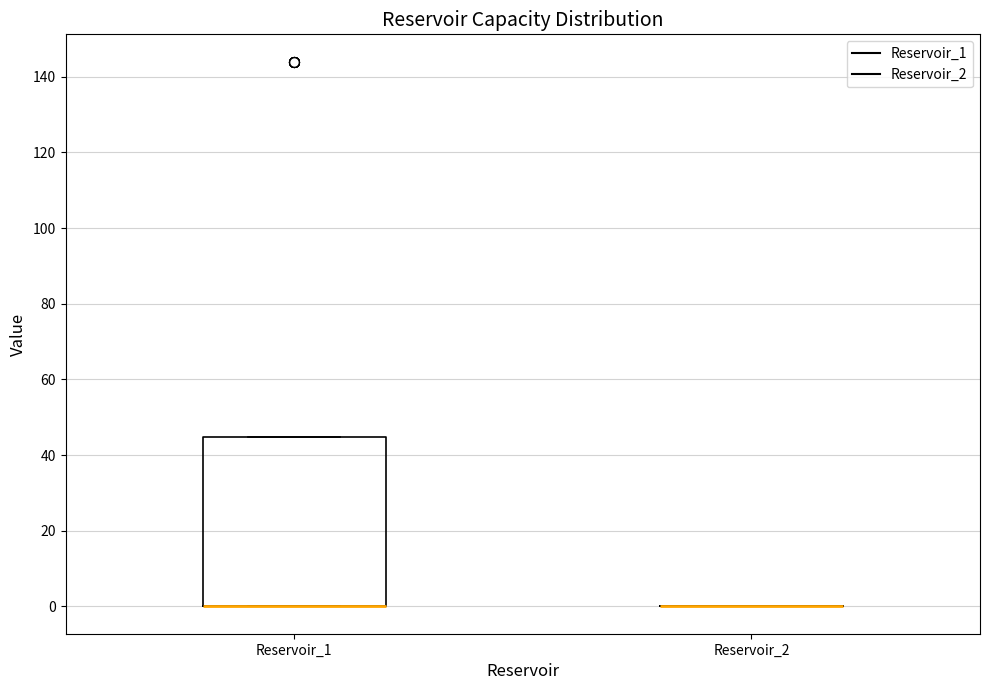

Reading left to right, read every box against the y-axis: the position of its median line, the range the box covers, and the ends of its whiskers. The values are not printed on the chart, so give them approximately, as read against the axis.

Reservoir_1: median 0 (drawn on the box's lower edge), box 0 to 44, whiskers 0 to 44
Reservoir_2: box collapsed to a line at 0, whiskers 0 to 0